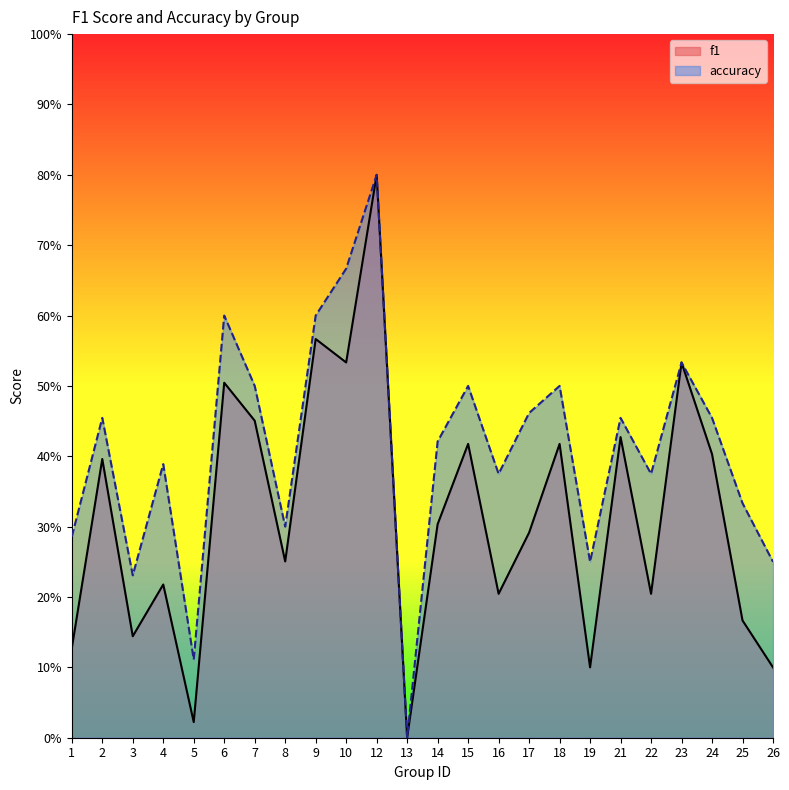

True or false: f1 has more than 1 interior local peaks.

True